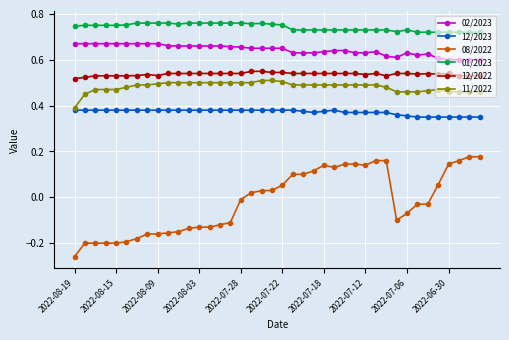

At how many categories does at least one series exceed 0?

40